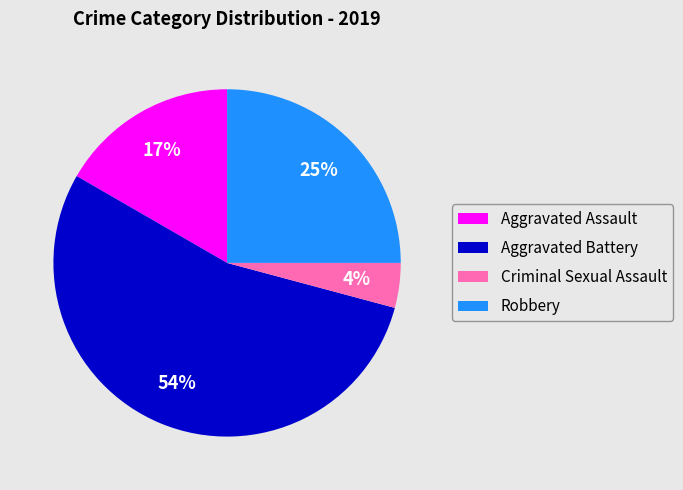

Which slice is the largest?

Aggravated Battery